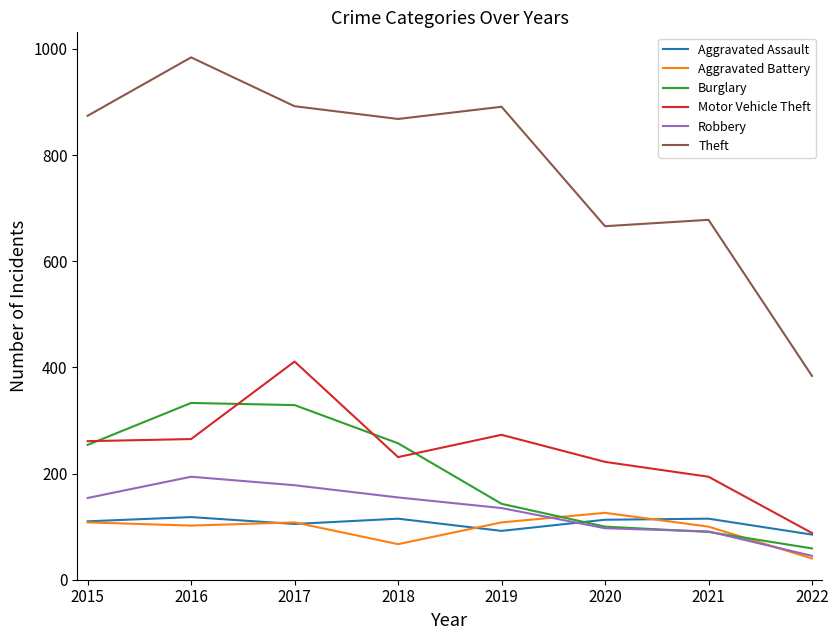

True or false: Theft and Robbery intersect in this chart.

False